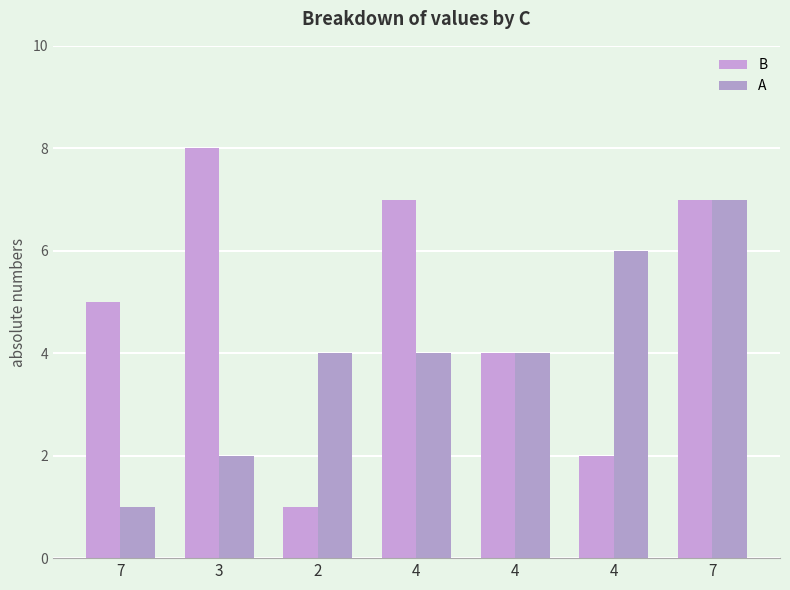

What is the average value of the B series?

5